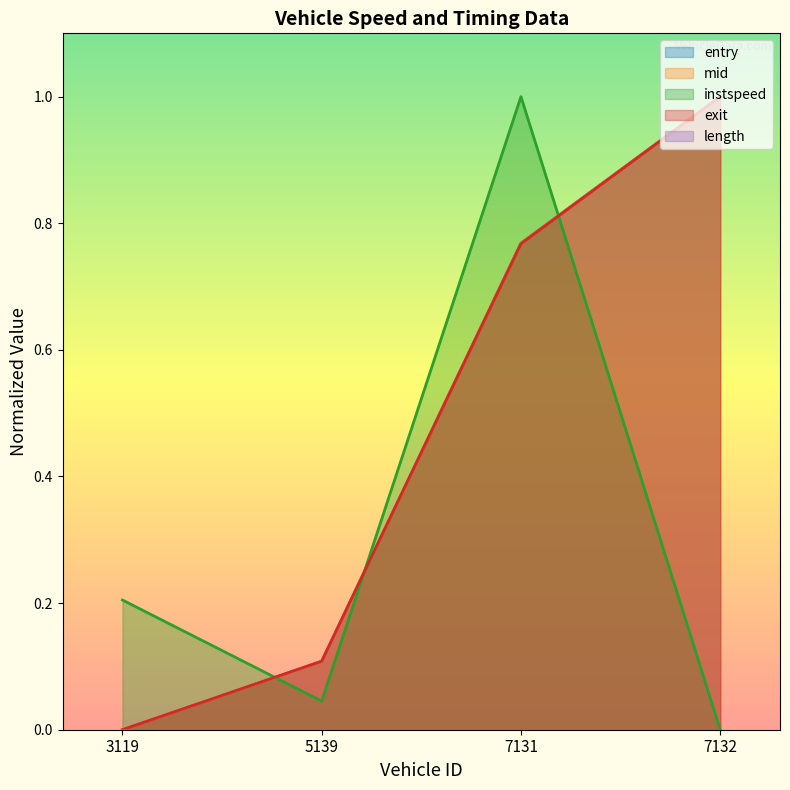

True or false: exit has a value of 1.0 at 7132.

True